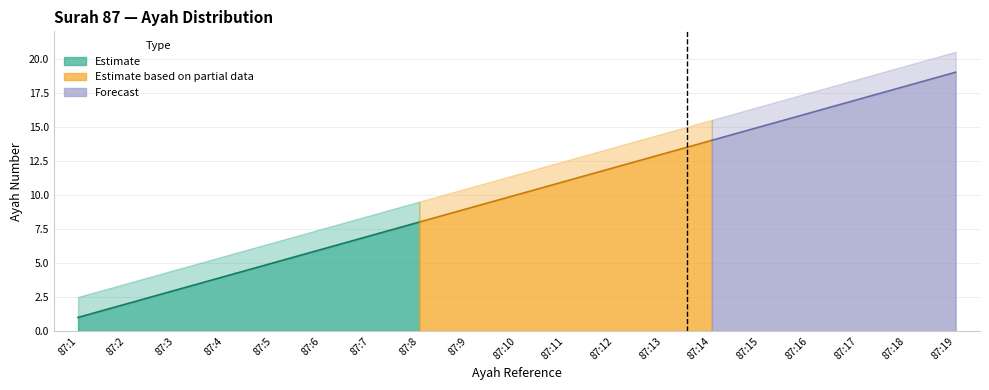

How many values are below 10?

9